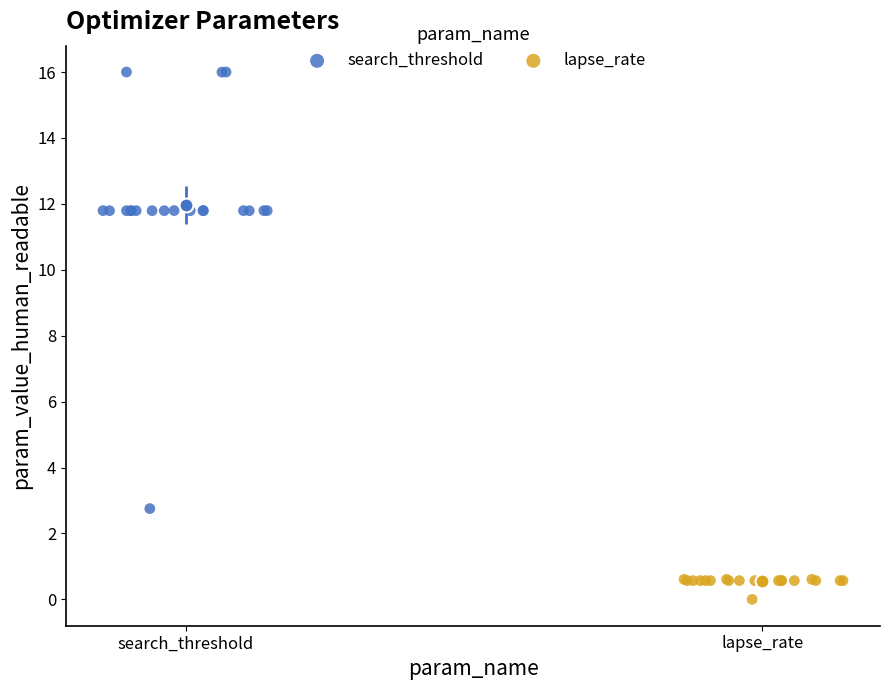

Which series reaches the minimum Y coordinate?

lapse_rate